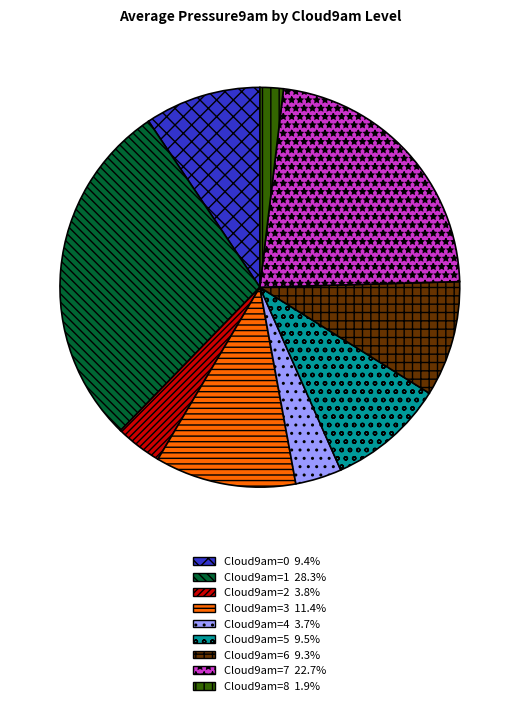

Is there any slice that represents more than half of the pie?

No